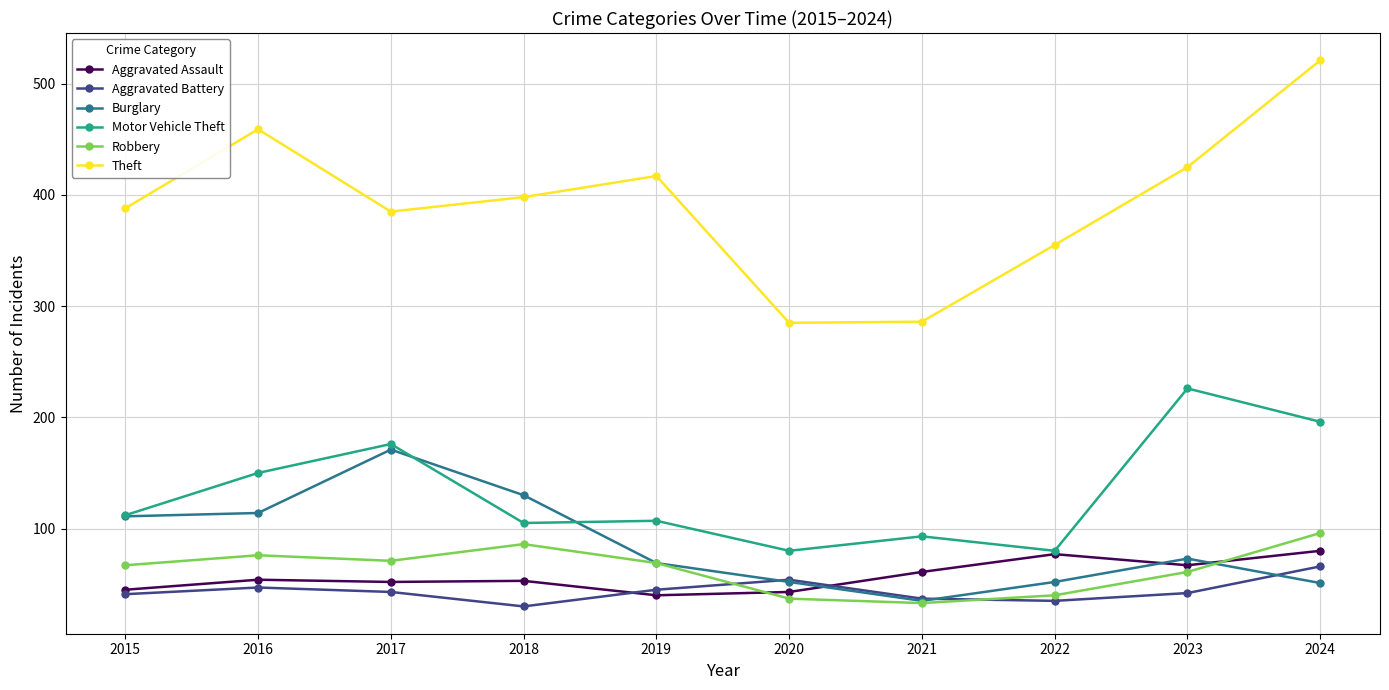

Which series has the largest range (max minus min)?

Theft